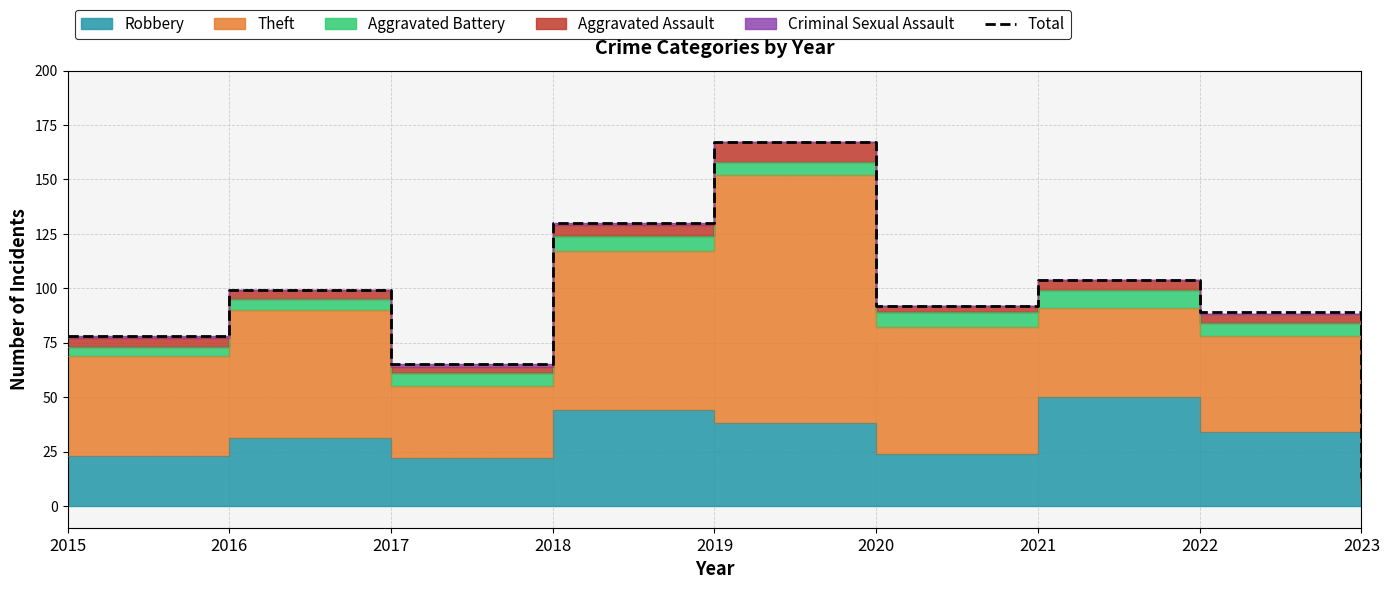

True or false: the data shows 88 at 2017.

False